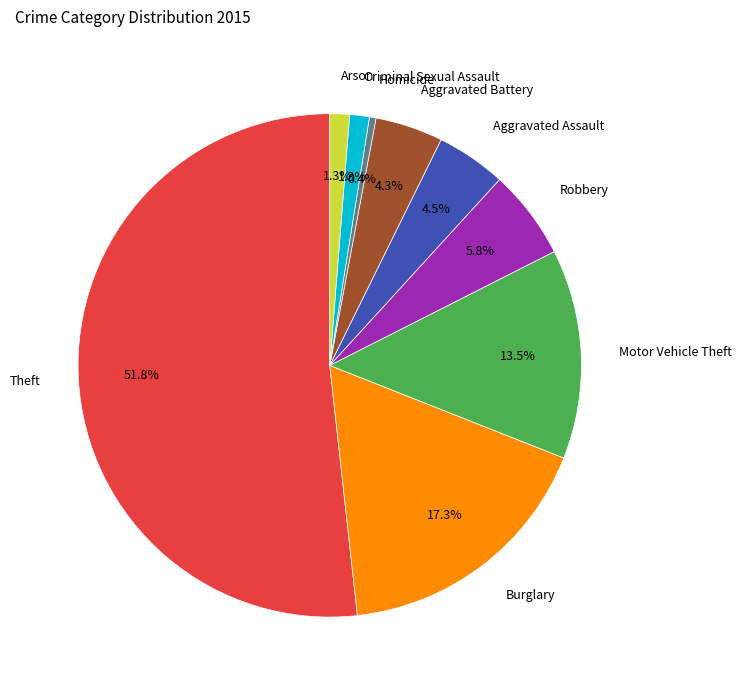

Approximately how many times larger is the value at Criminal Sexual Assault compared to Aggravated Battery?

0.3